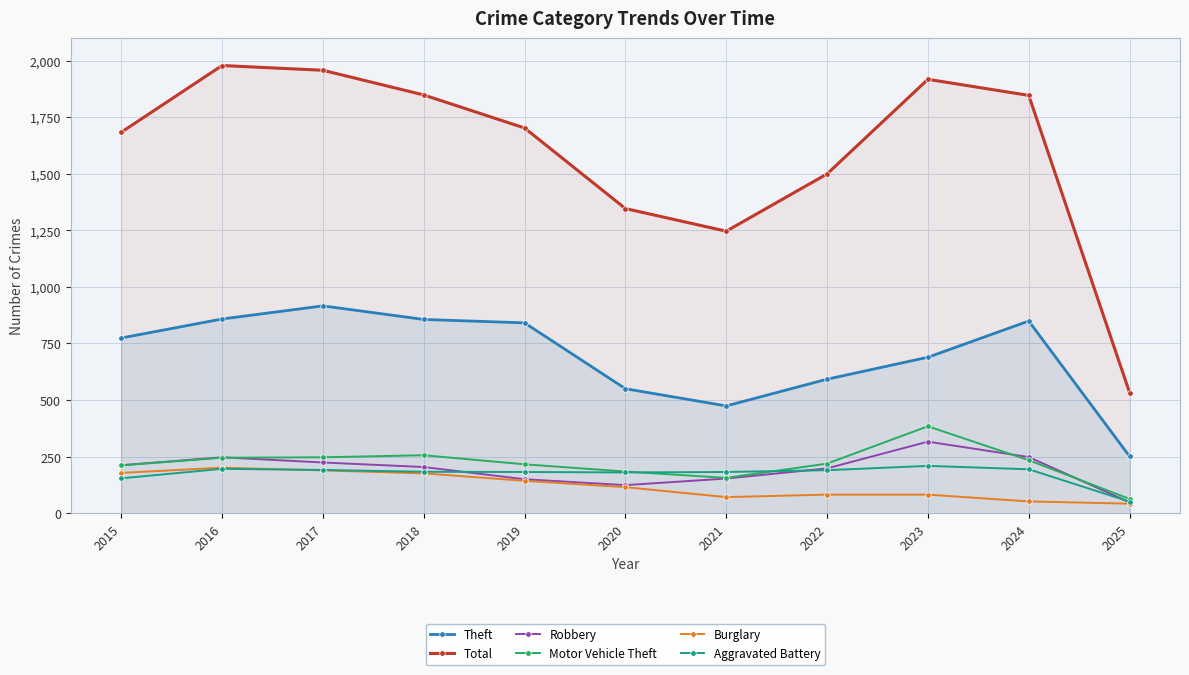

How many values in the Robbery series exceed 204?

5